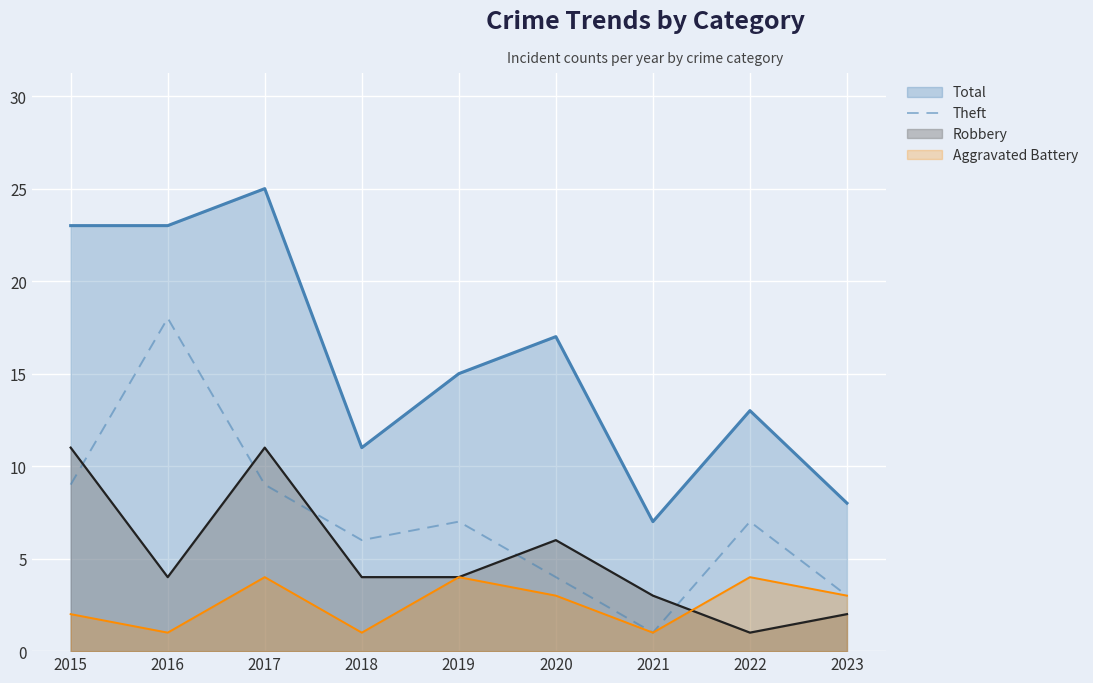

At which label does the data first exceed 7?

2015